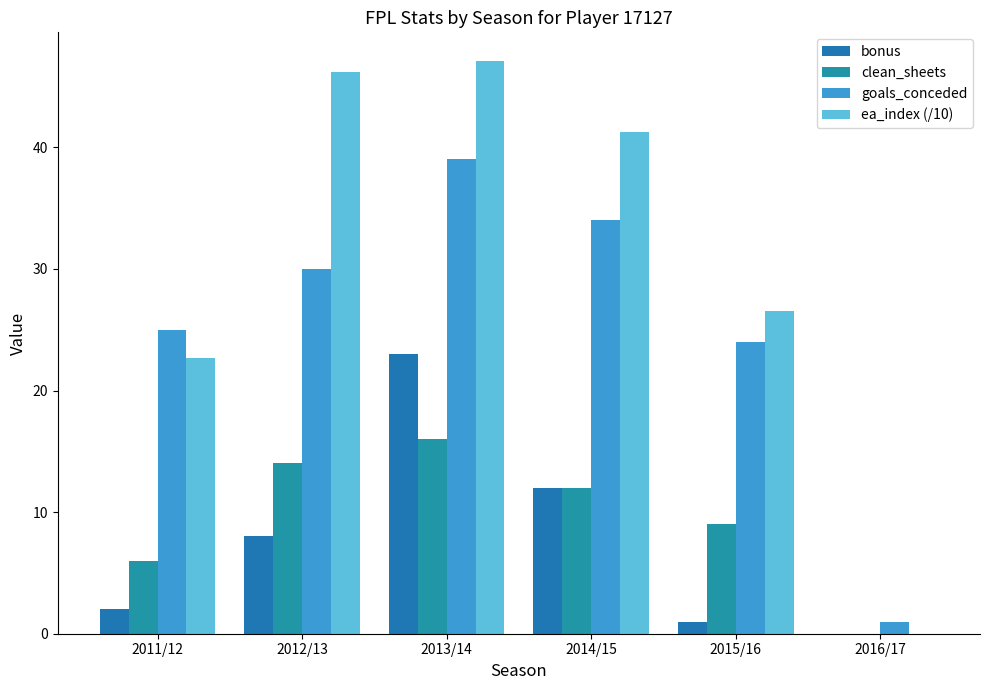

Between 2011/12 and 2016/17, which series saw the biggest shift?

goals_conceded